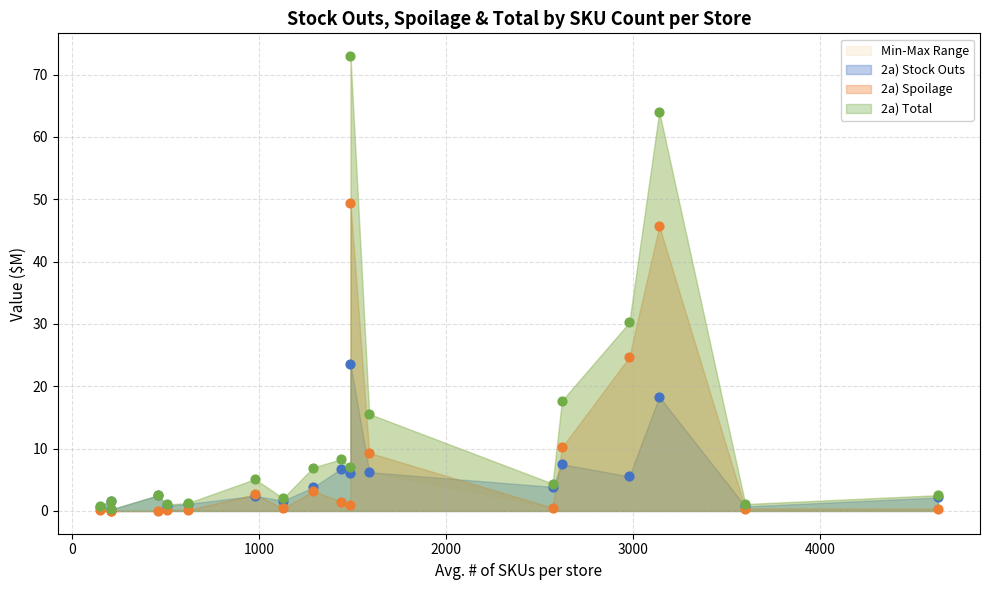

Is the value of 2a) Stock Outs at Paper Products greater than the value of 2a) Total at Grains Pasta & Sides?

No